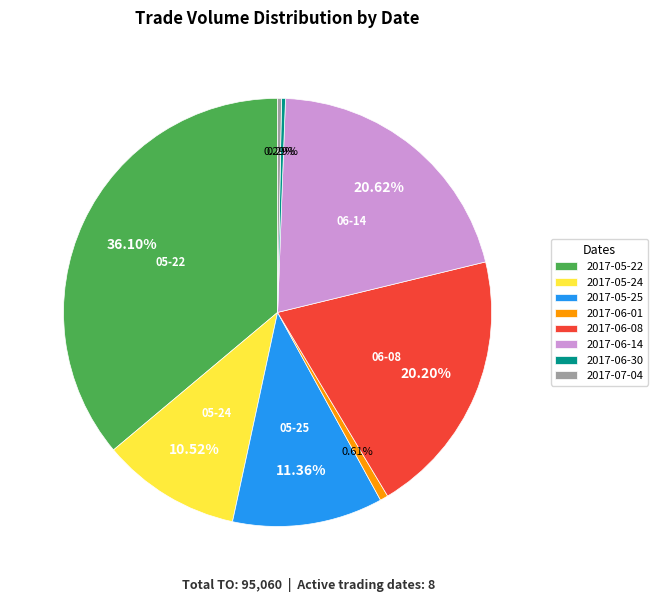

True or false: 2017-06-08 accounts for 20% of the total.

True